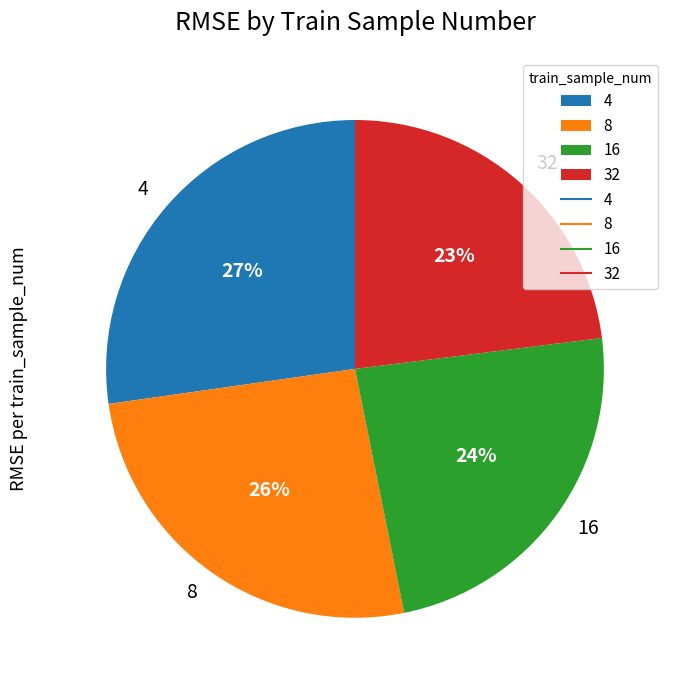

True or false: 8 accounts for 26% of the total.

True